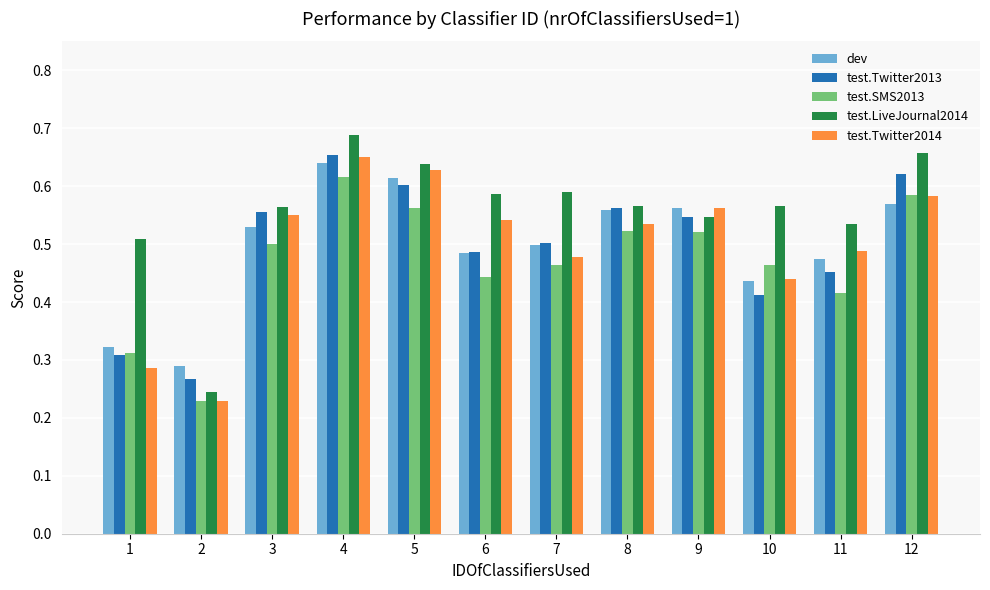

At how many categories does at least one series exceed 0?

12